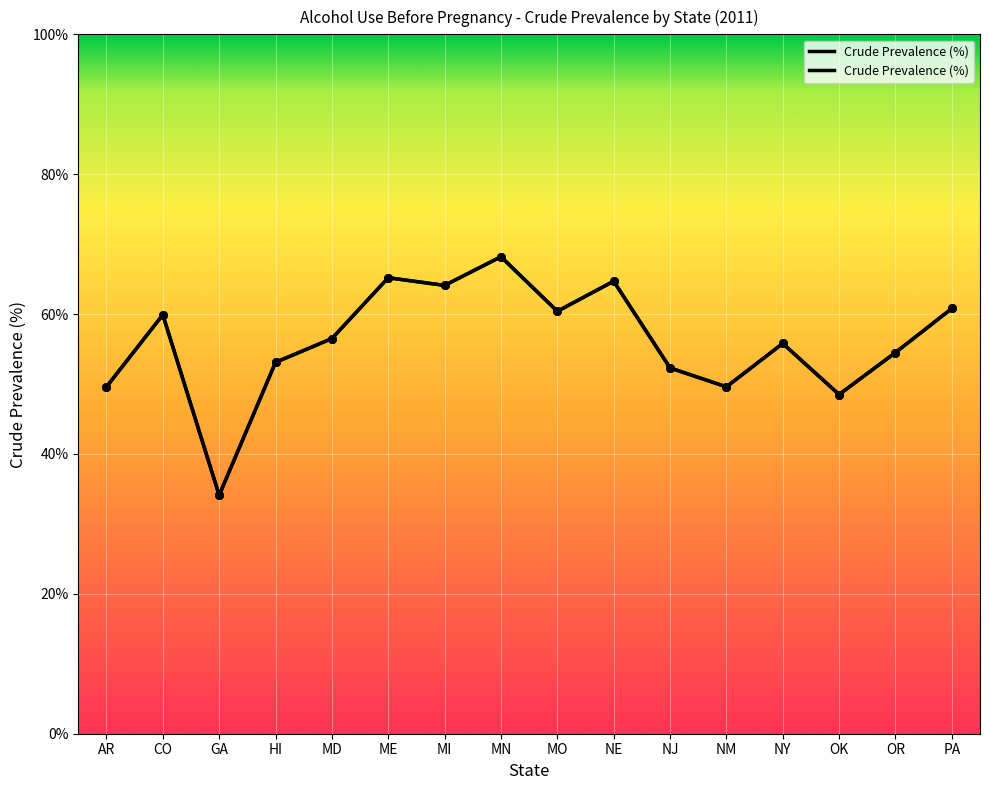

What is the ratio of the value at GA to the value at NY?

0.6